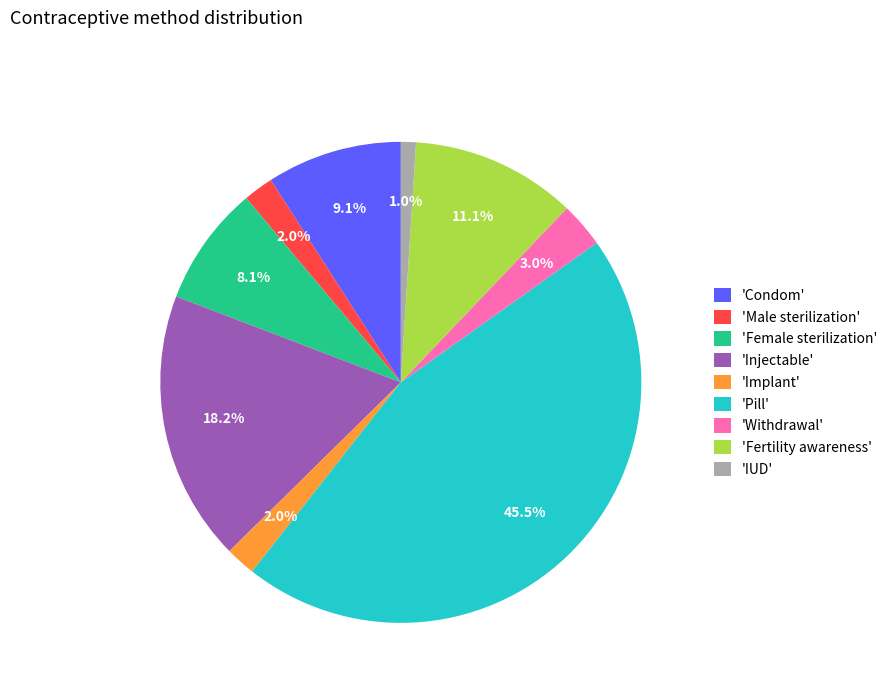

Which category has the smallest portion of the pie?

'IUD'